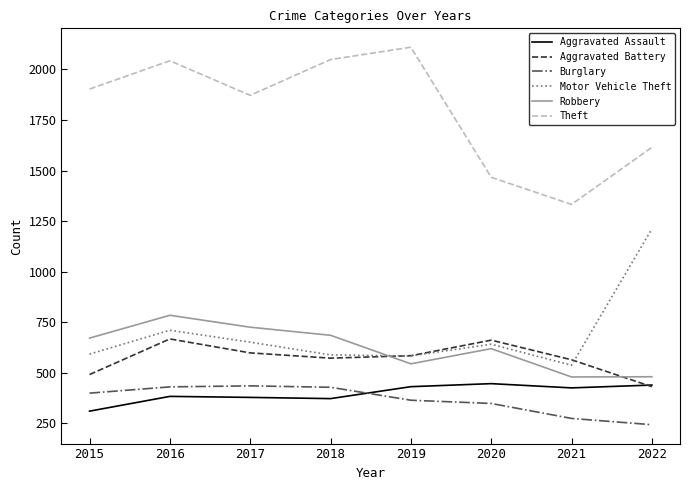

True or false: Aggravated Assault has a value of 636 at 2020.

False